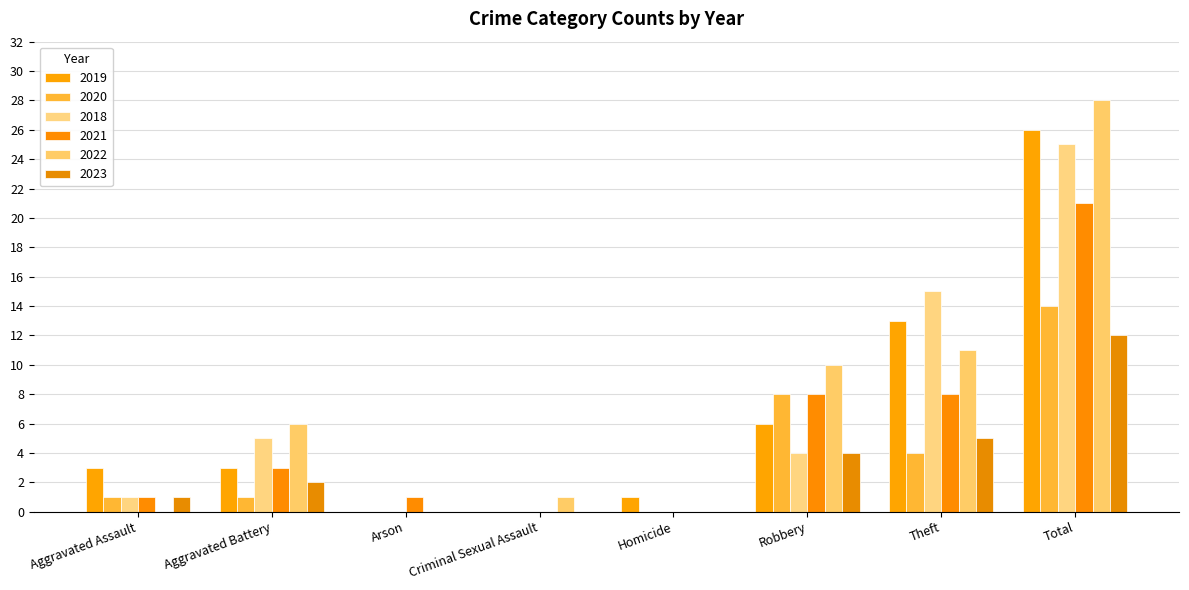

What value does the 2019 series have at Robbery, to the nearest 10?

10